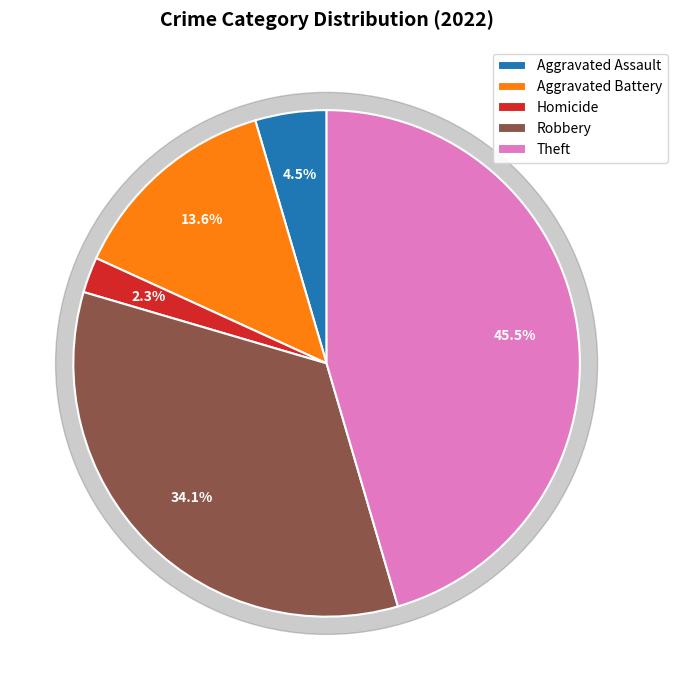

To the nearest percent, what portion does Theft represent?

45%